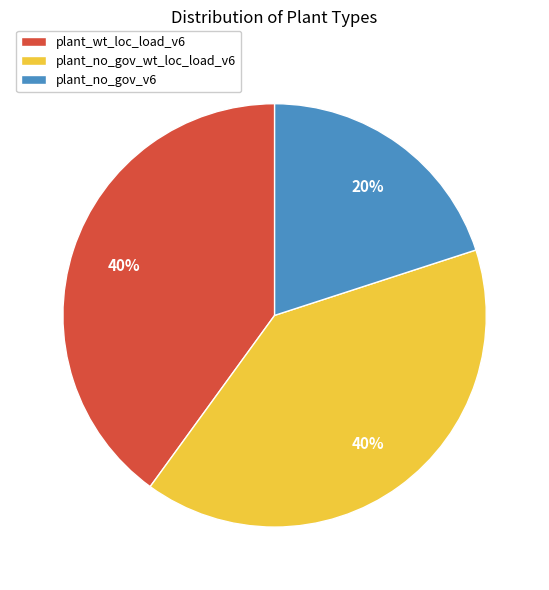

Combined, do plant_wt_loc_load_v6 and plant_no_gov_wt_loc_load_v6 account for over 50%?

Yes